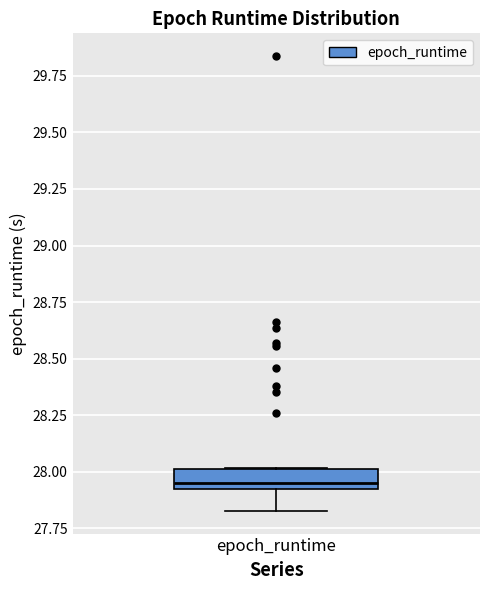

Read this box plot against the y-axis: the position of the median line, the range covered by the box, and the ends of both whiskers. The values are not printed on the chart, so give them approximately, as read against the axis.

median 27.95, box 27.90 to 28.00, whiskers 27.85 to 28.00